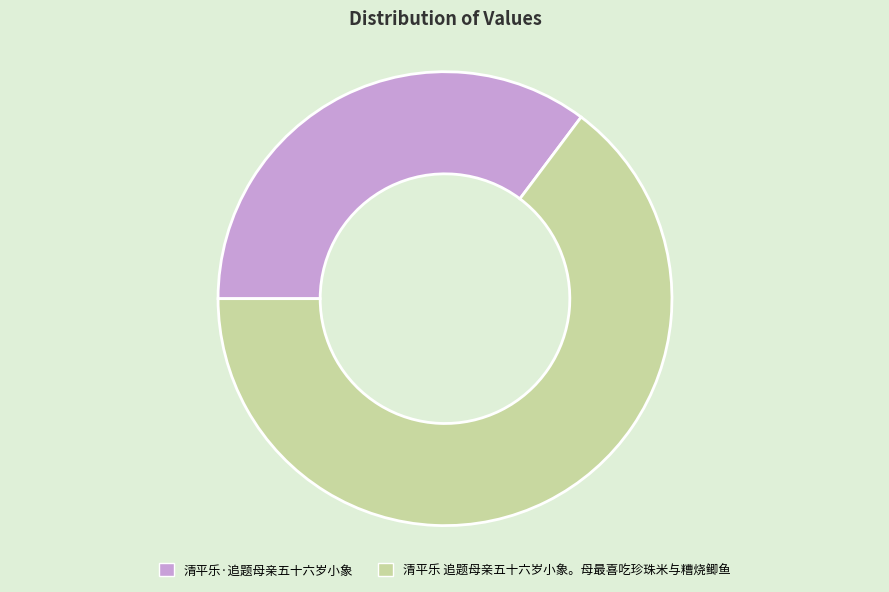

Which has a higher value, 清平乐 追题母亲五十六岁小象。母最喜吃珍珠米与糟烧鲫鱼 or 清平乐·追题母亲五十六岁小象?

清平乐 追题母亲五十六岁小象。母最喜吃珍珠米与糟烧鲫鱼